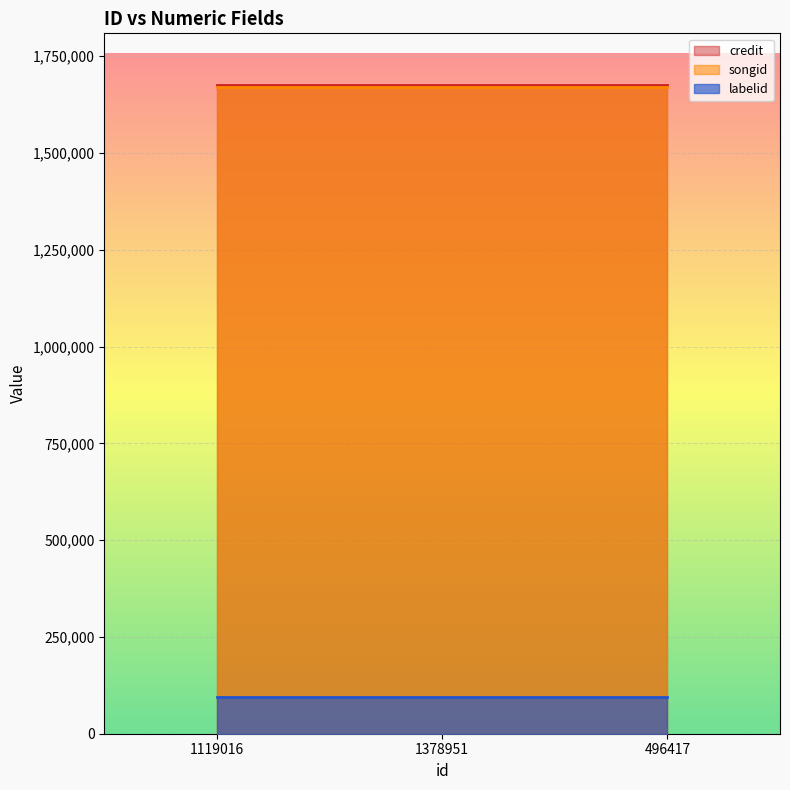

At which label is songid closest to 1670316?

1119016